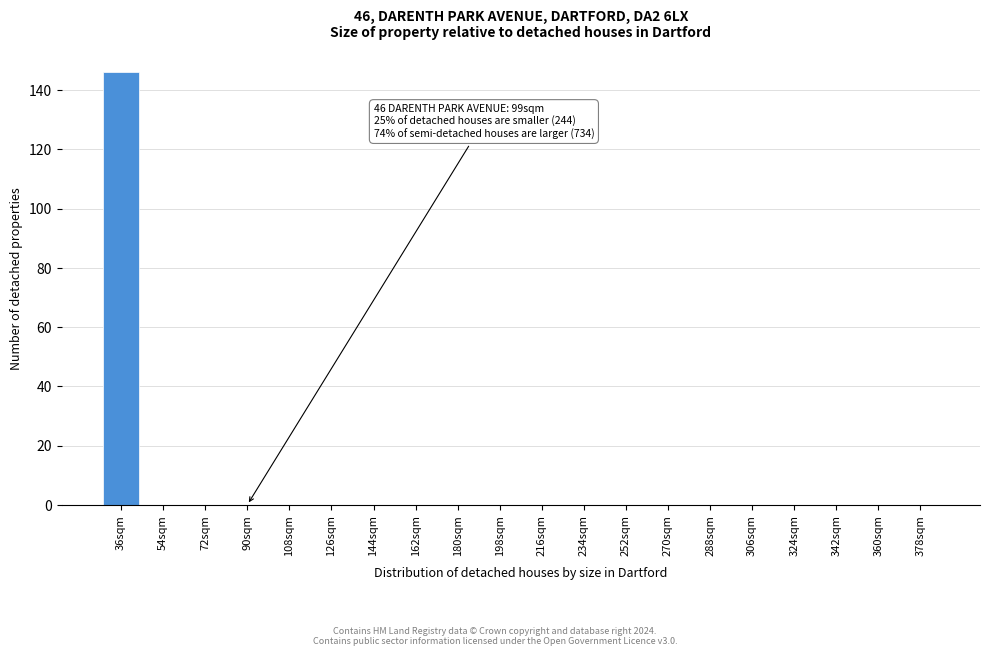

Reading left to right, extract all data points from this chart.

36sqm=146	54sqm=0	72sqm=0	90sqm=0	108sqm=0	126sqm=0	144sqm=0	162sqm=0	180sqm=0	198sqm=0	216sqm=0	234sqm=0	252sqm=0	270sqm=0	288sqm=0	306sqm=0	324sqm=0	342sqm=0	360sqm=0	378sqm=0